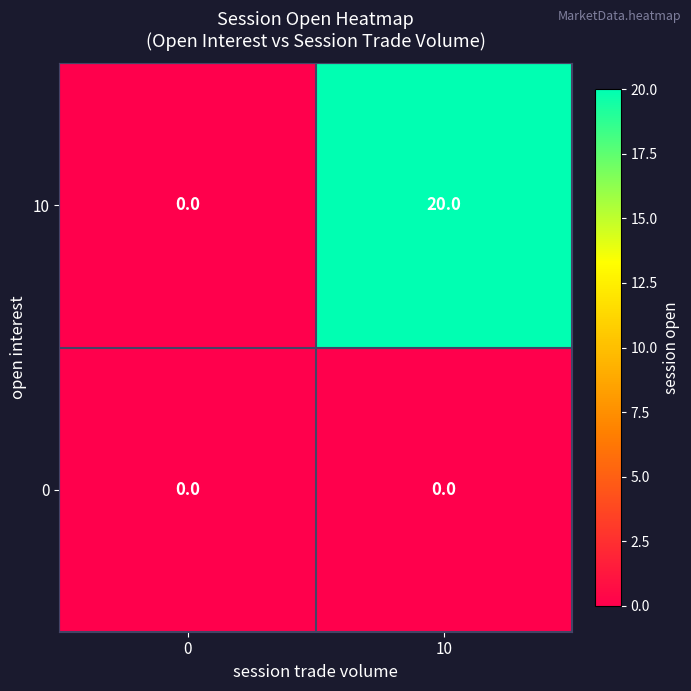

Reading left to right, what are all the values shown in this chart?

10: 0=0	10=20
0: 0=0	10=0